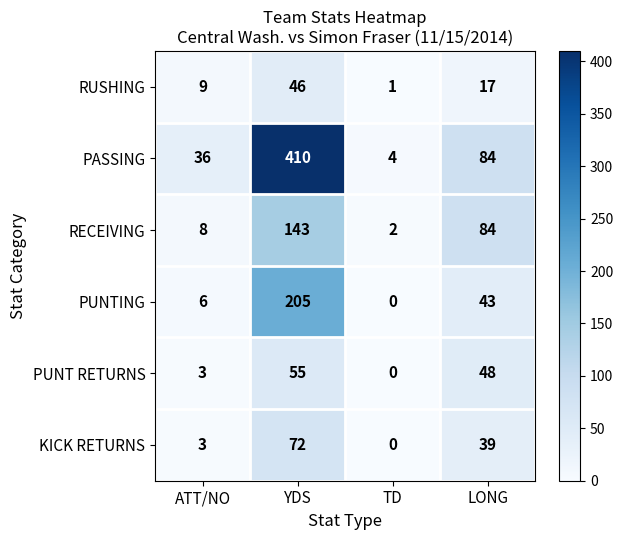

The PUNT RETURNS series shows 48 at LONG. True or false?

True